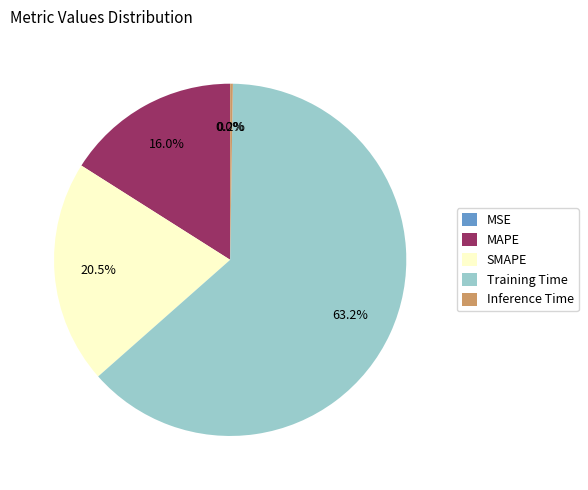

What percentage do SMAPE and MAPE together represent?

36.5%